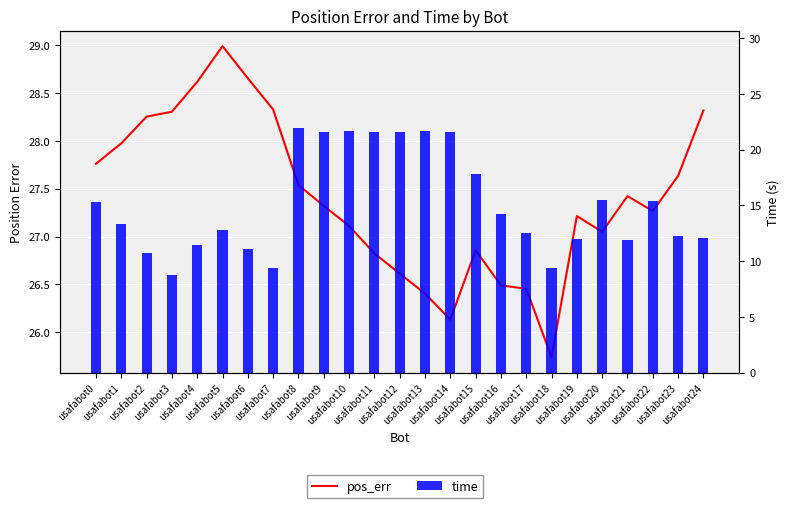

Read the time value at usafabot19.

12.0